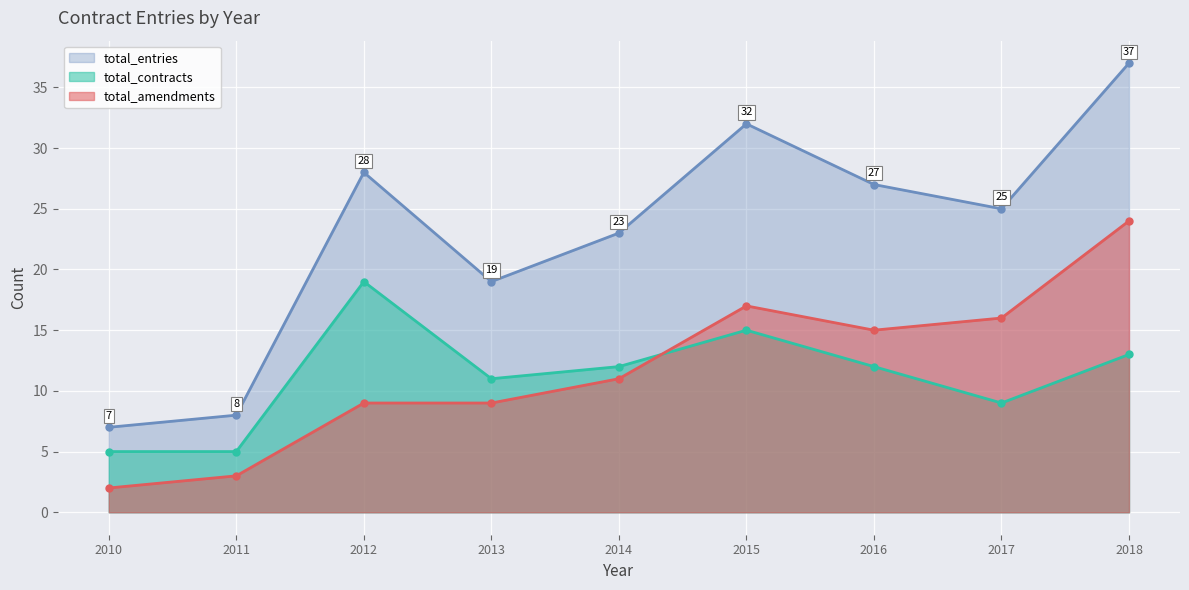

What is the maximum value shown in the chart?

37